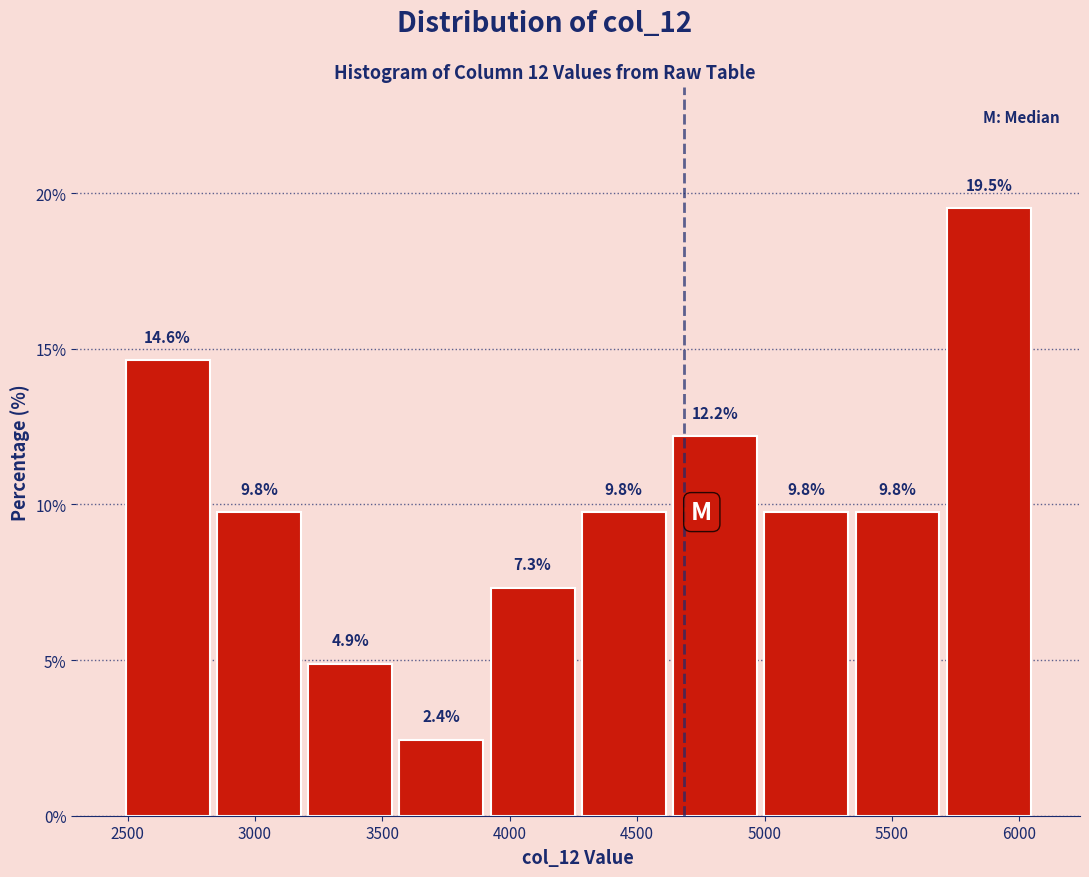

Reading left to right, transcribe this chart: for each bar, give the range it covers on the x-axis and its height. The bar edges are not printed on the chart, so give them approximately, as read against the axis.

2500 to 2850: 14.6
2850 to 3200: 9.8
3200 to 3550: 4.9
3550 to 3900: 2.4
3900 to 4250: 7.3
4250 to 4650: 9.8
4650 to 5000: 12.2
5000 to 5350: 9.8
5350 to 5700: 9.8
5700 to 6050: 19.5